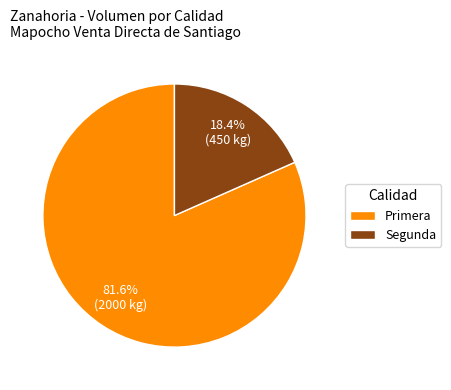

Which has a higher value, Primera or Segunda?

Primera